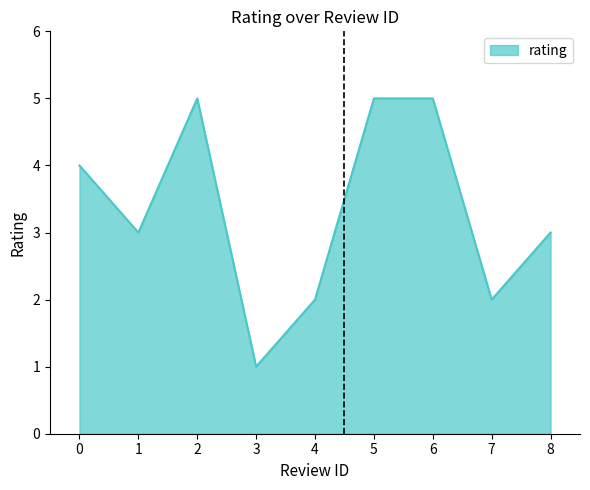

What is the difference between the maximum and minimum values?

4